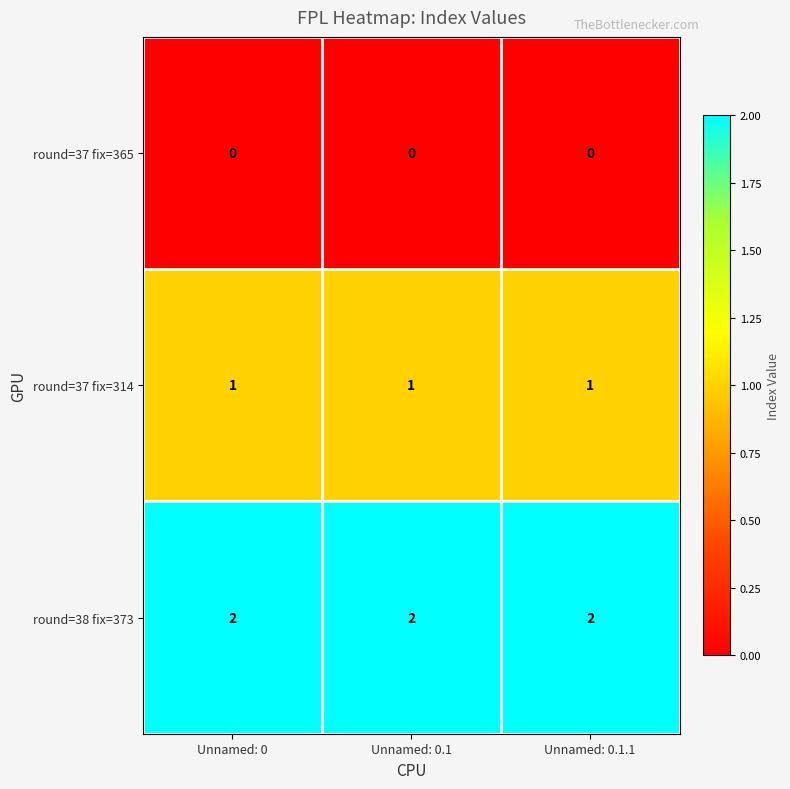

What is the total value across all series at Unnamed: 0?

3